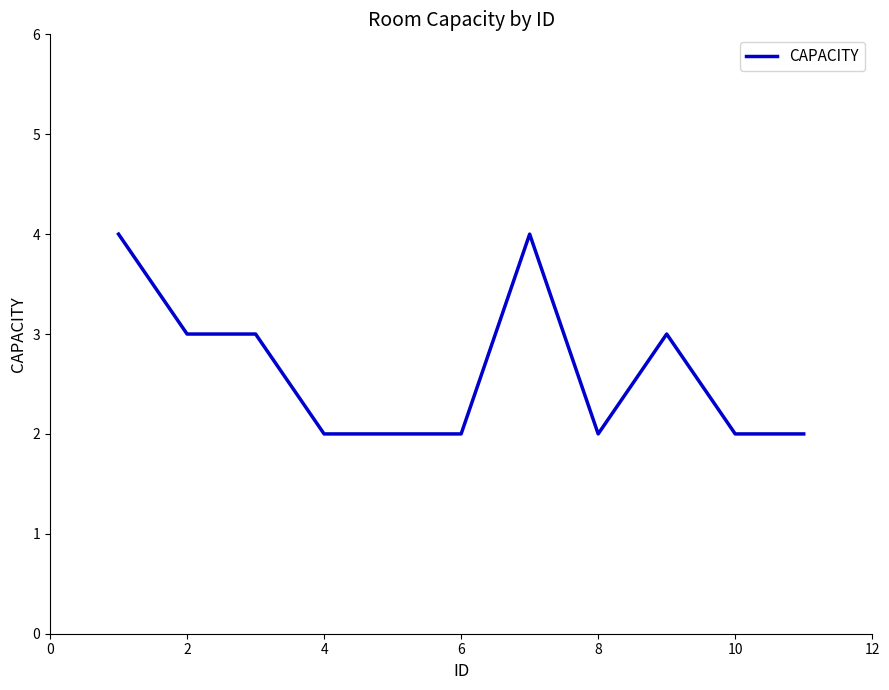

Count the values in the range 2 to 3.

9